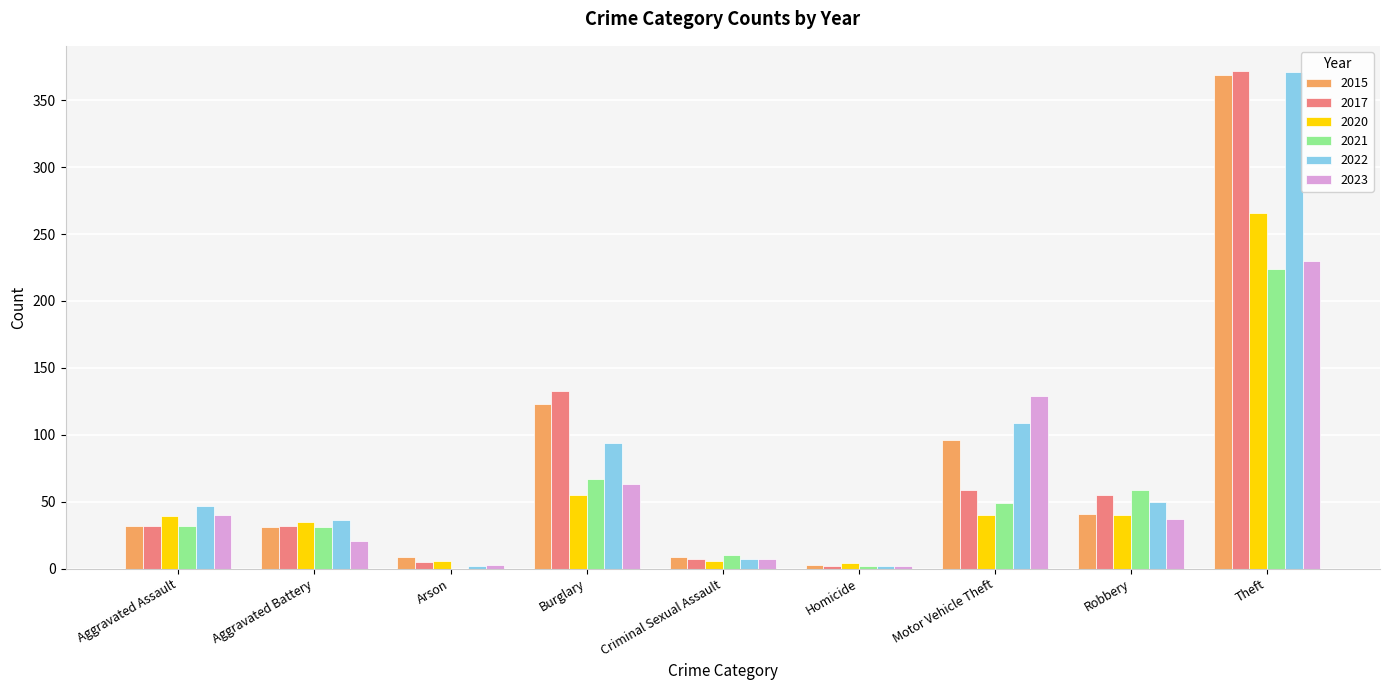

Which series changed the most between Aggravated Battery and Motor Vehicle Theft?

2023